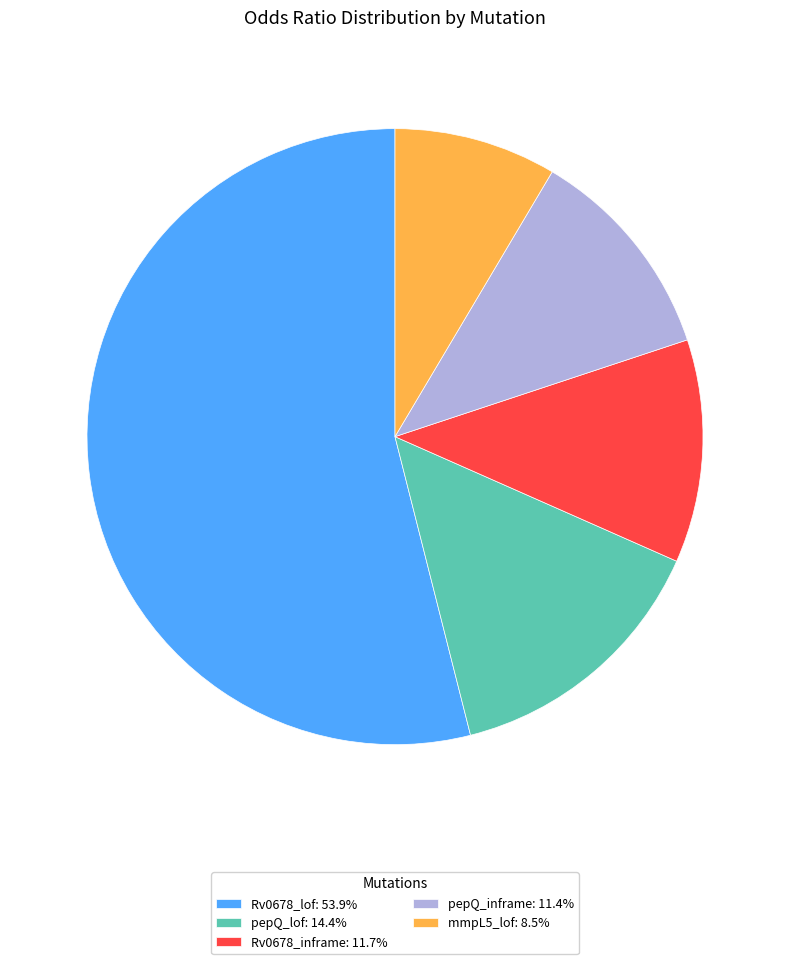

How many segments does this pie chart have?

5